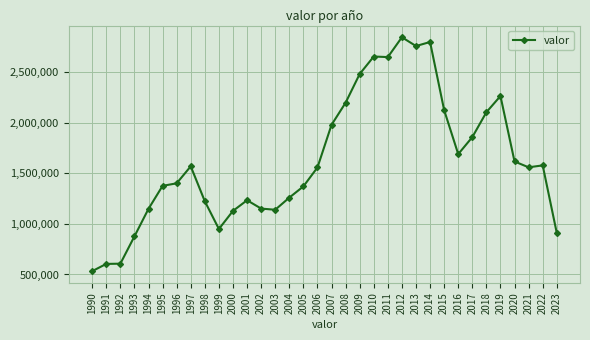

What is the difference between the maximum and minimum values?

2309100